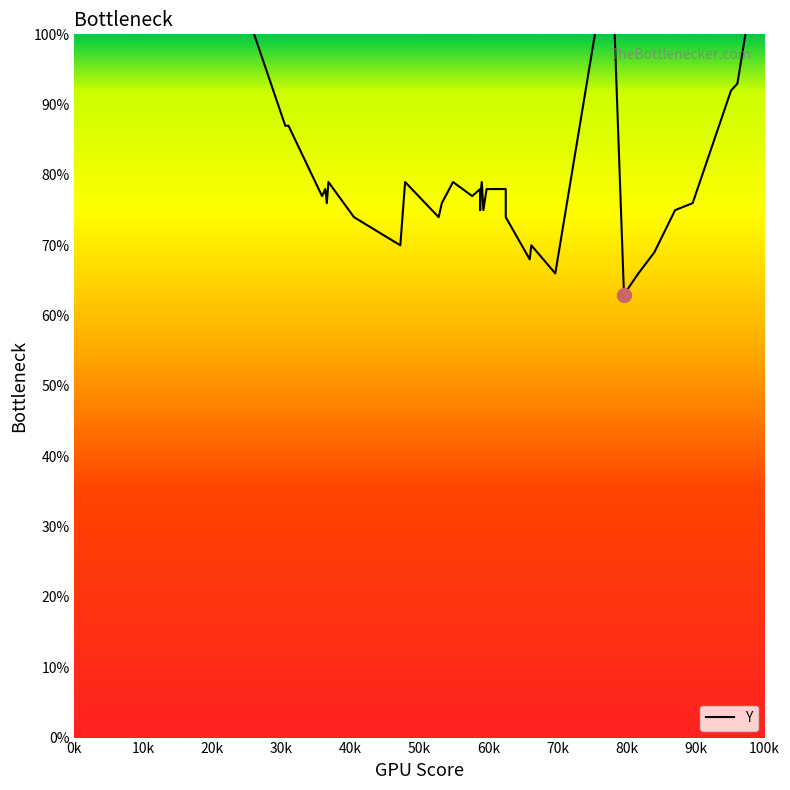

Reading left to right, what are all the values shown in this chart?

110	111	107	87	87	77	78	76	79	74	70	79	74	76	79	77	78	75	77	79	75	78	78	78	78	74	68	70	66	114	63	66	69	75	76	92	93	100	108	115